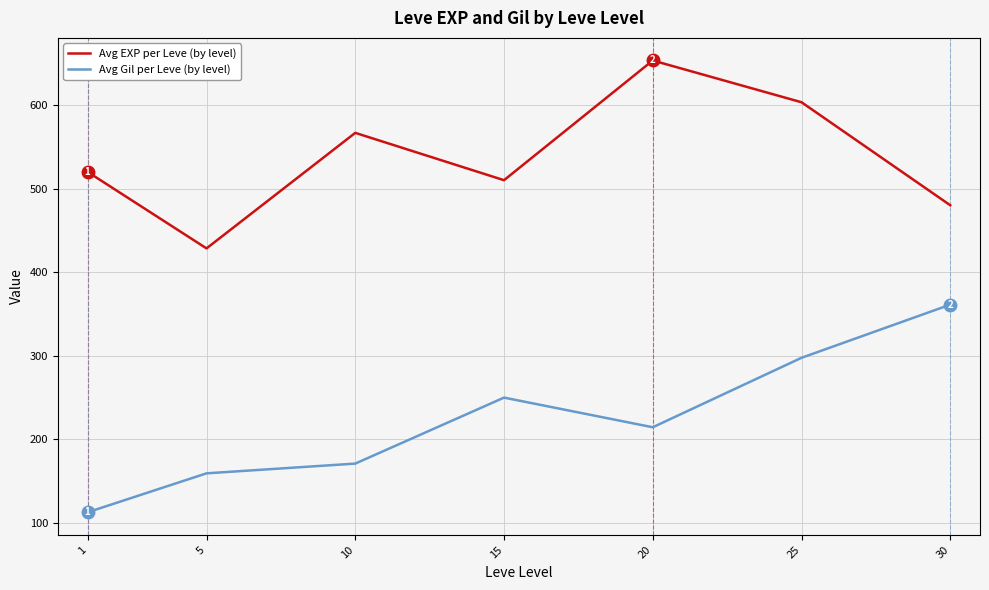

List the series in order of their peak value, highest first.

Avg EXP per Leve (by level), Avg Gil per Leve (by level)